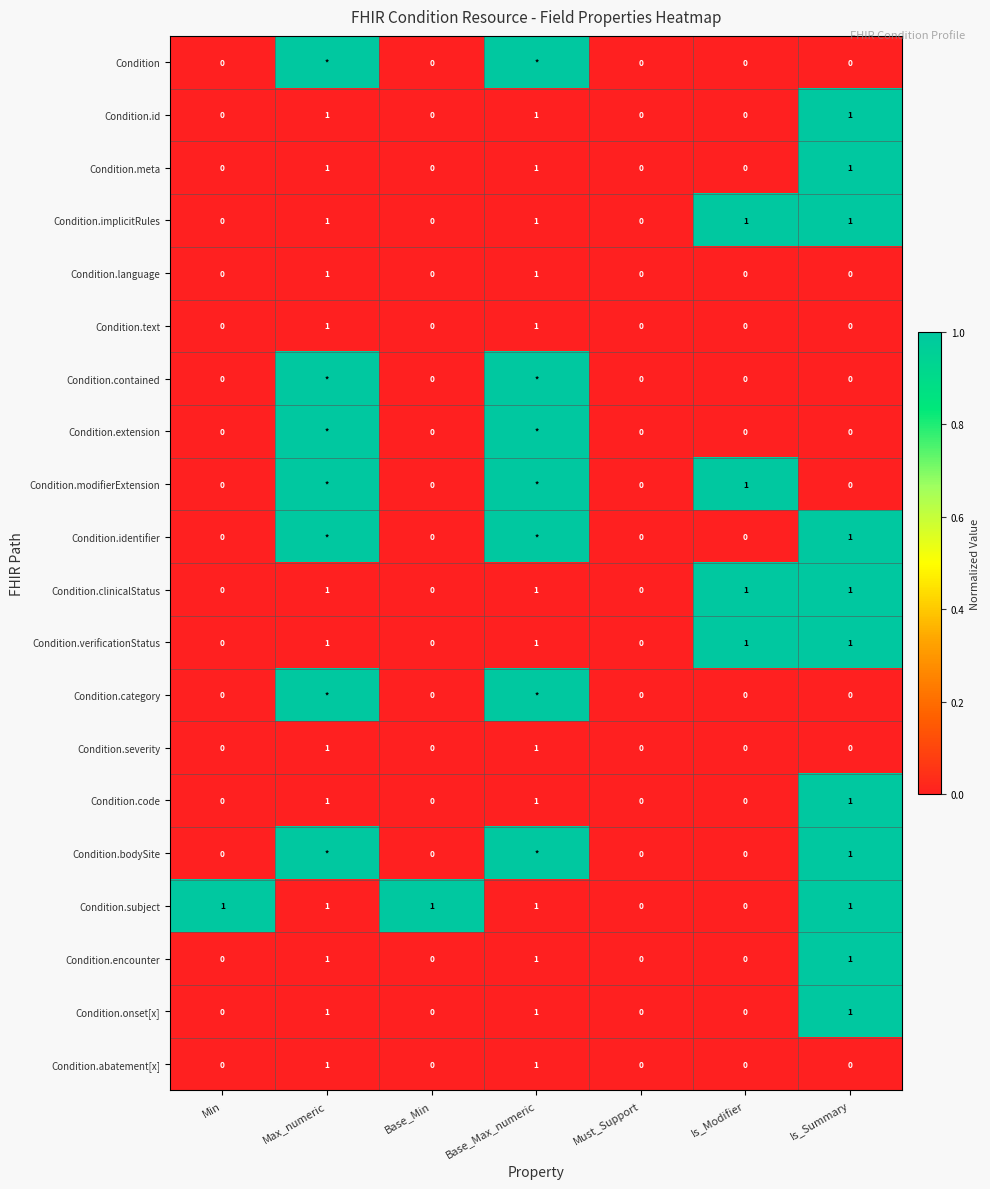

Count the Condition.id values in the range 0 to 1.

7